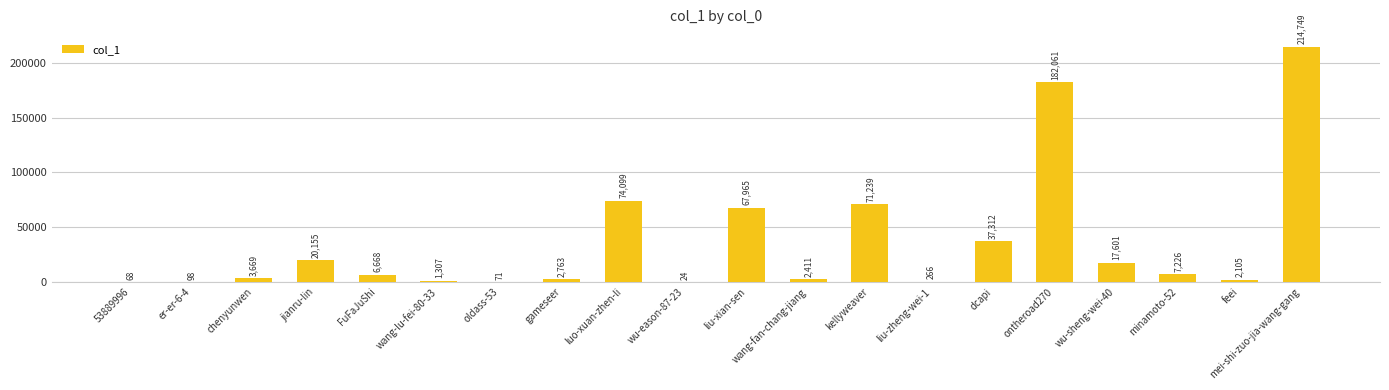

Are the bars grouped side by side (vs. stacked)?

No